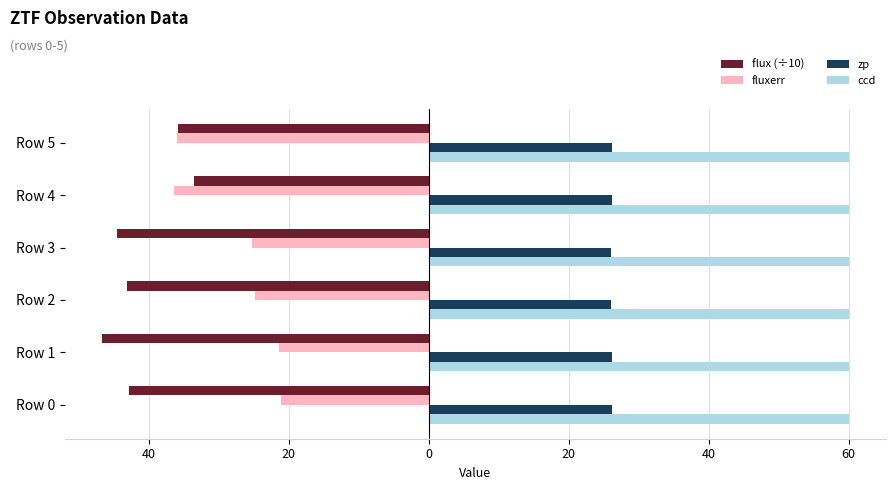

What are all the series names shown in the legend?

flux (÷10), fluxerr, zp, ccd